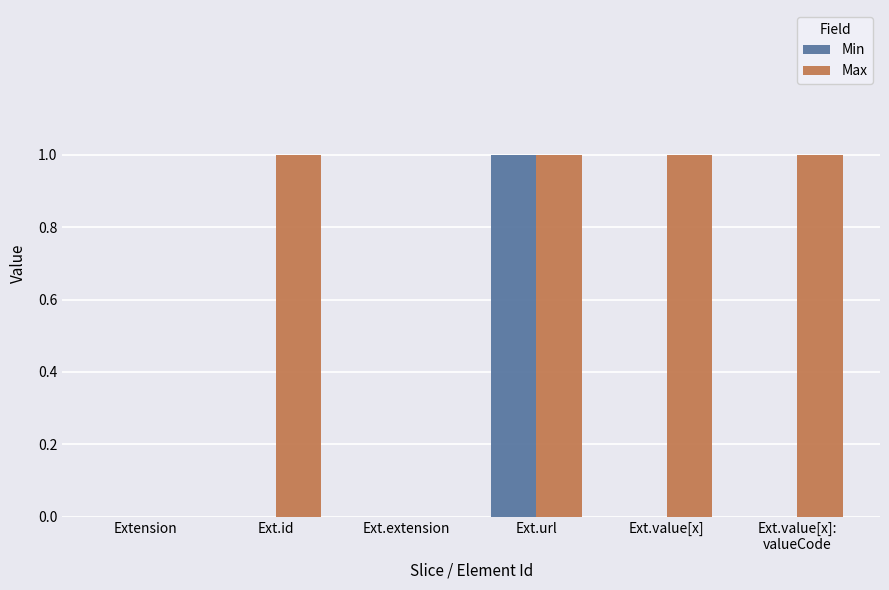

The value of Max at Ext.value[x] is 1. True or false?

True